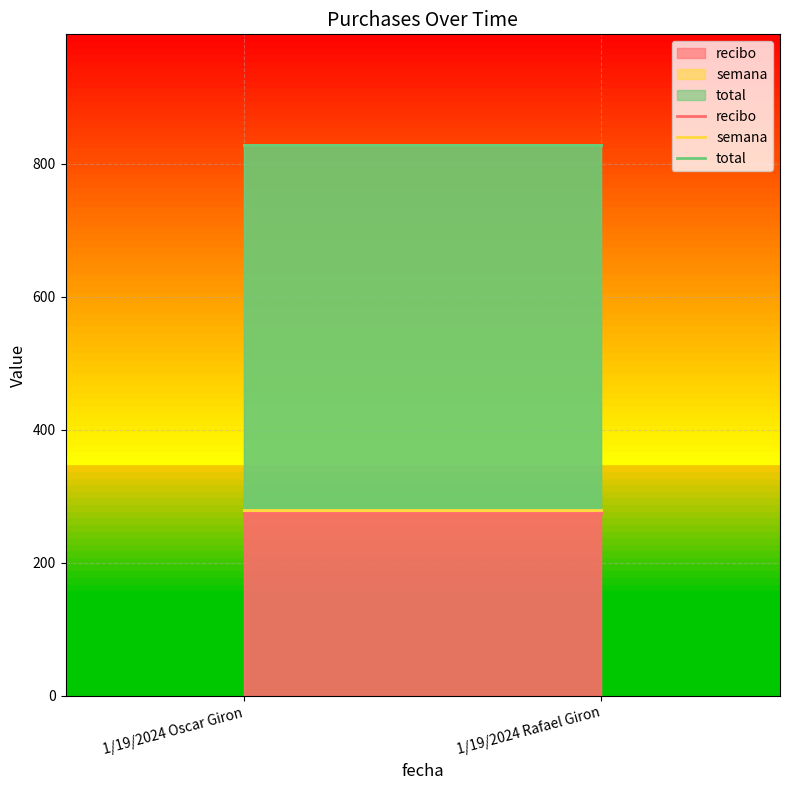

What is the sum of the total values at 1/19/2024 Rafael Giron and 1/19/2024 Oscar Giron?

1658